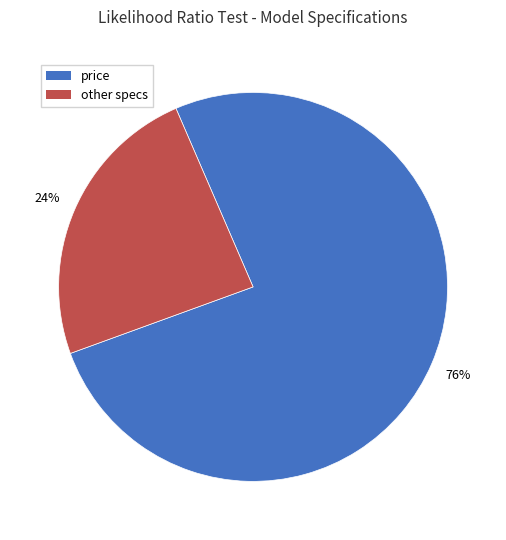

Combined, do other specs and price account for over 50%?

Yes